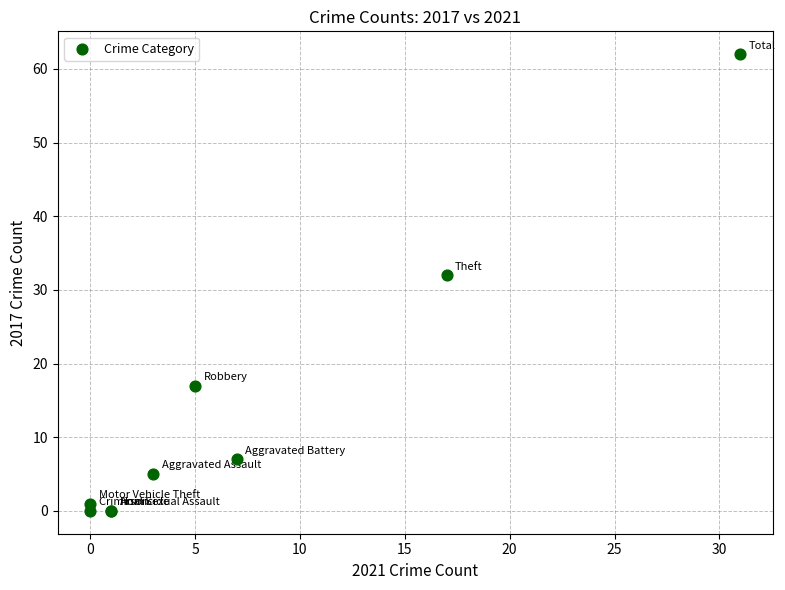

What Y value in the scatter plot is closest to 31?

32